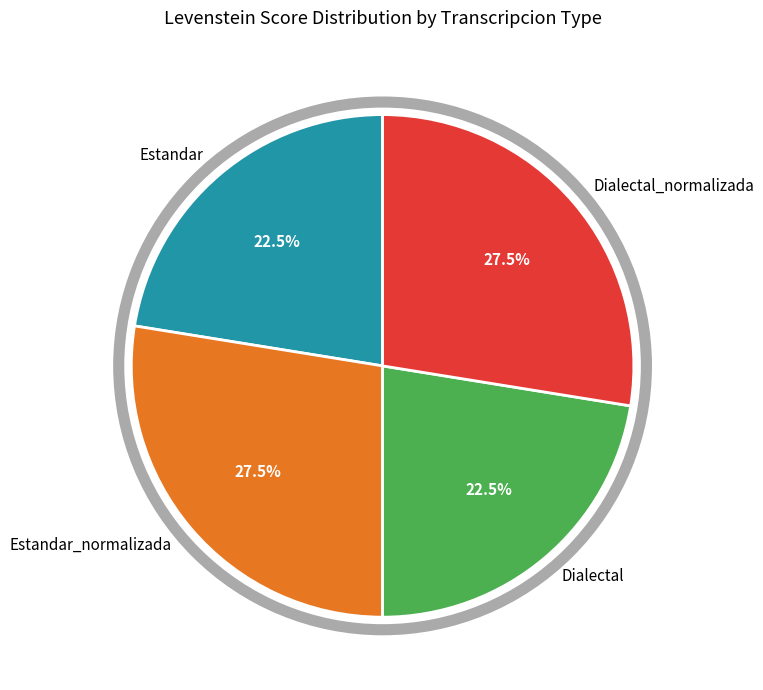

How many segments does this pie chart have?

4